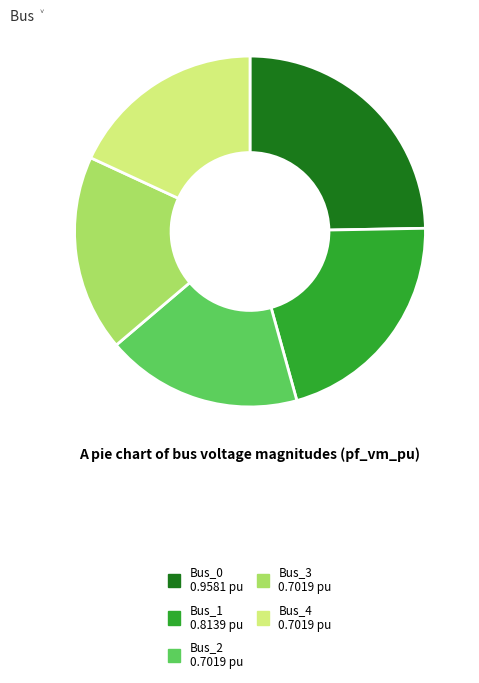

How many slices are in this pie chart?

5